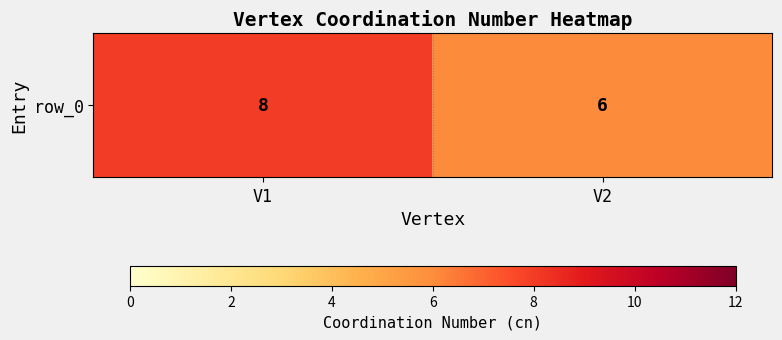

The value at V2 is 9. True or false?

False